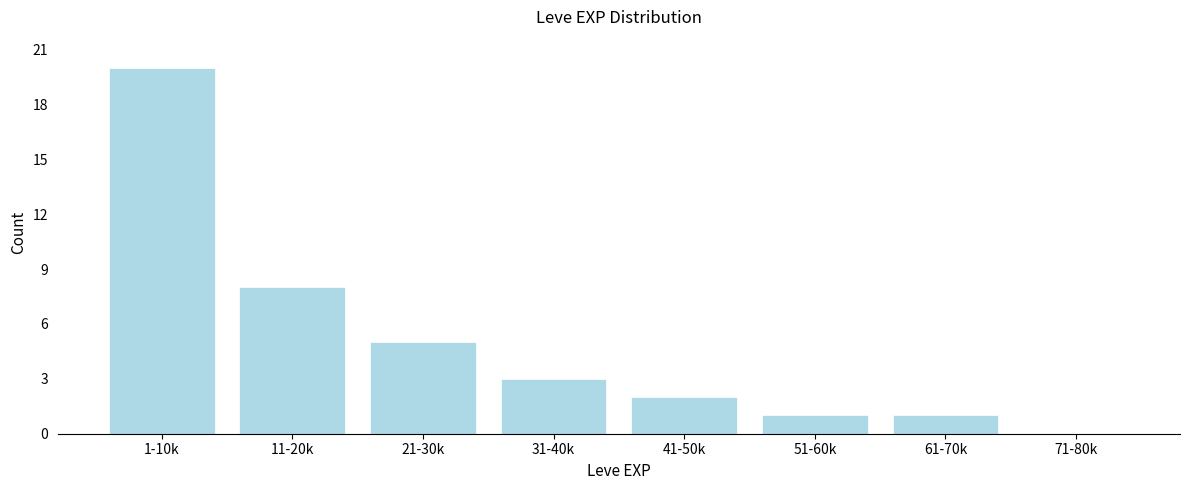

Reading right to left, transcribe all the data shown in this chart.

71-80k=0	61-70k=1	51-60k=1	41-50k=2	31-40k=3	21-30k=5	11-20k=8	1-10k=20